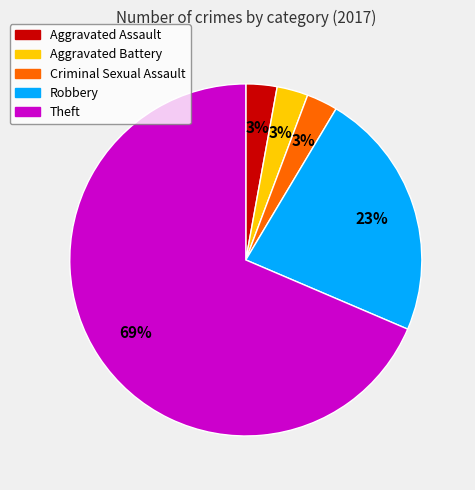

Is it true that Robbery is 23% of the pie?

True